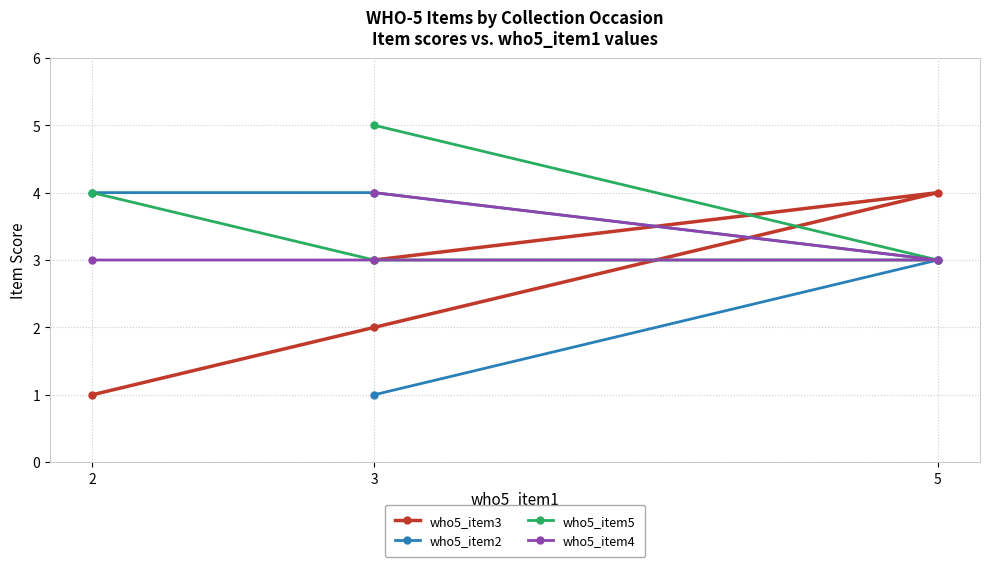

What is the label of the 4th point from the left?

3